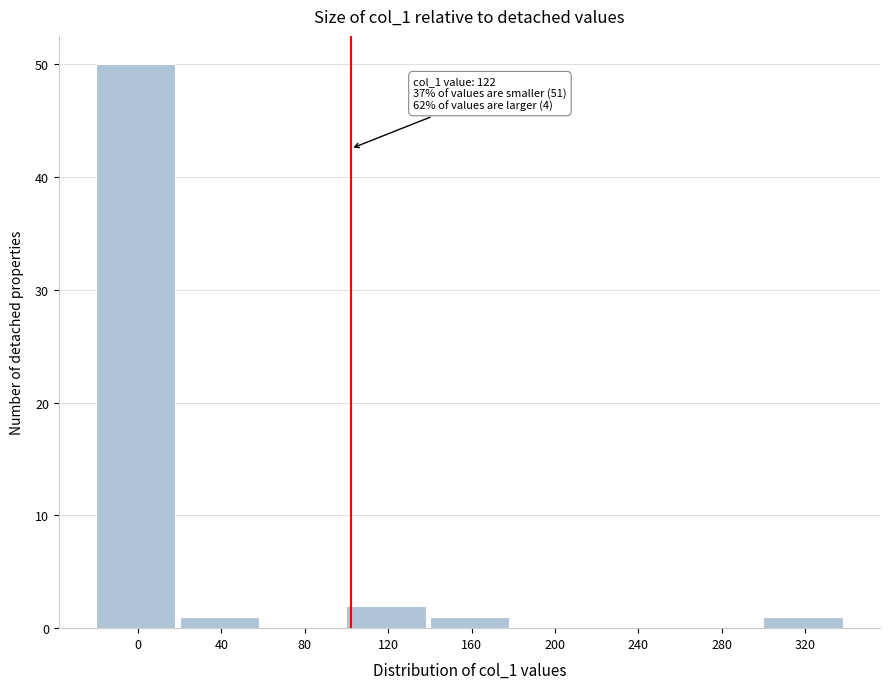

Reading right to left, list all the values displayed in this chart.

320=1	280=0	240=0	200=0	160=1	120=2	80=0	40=1	0=50